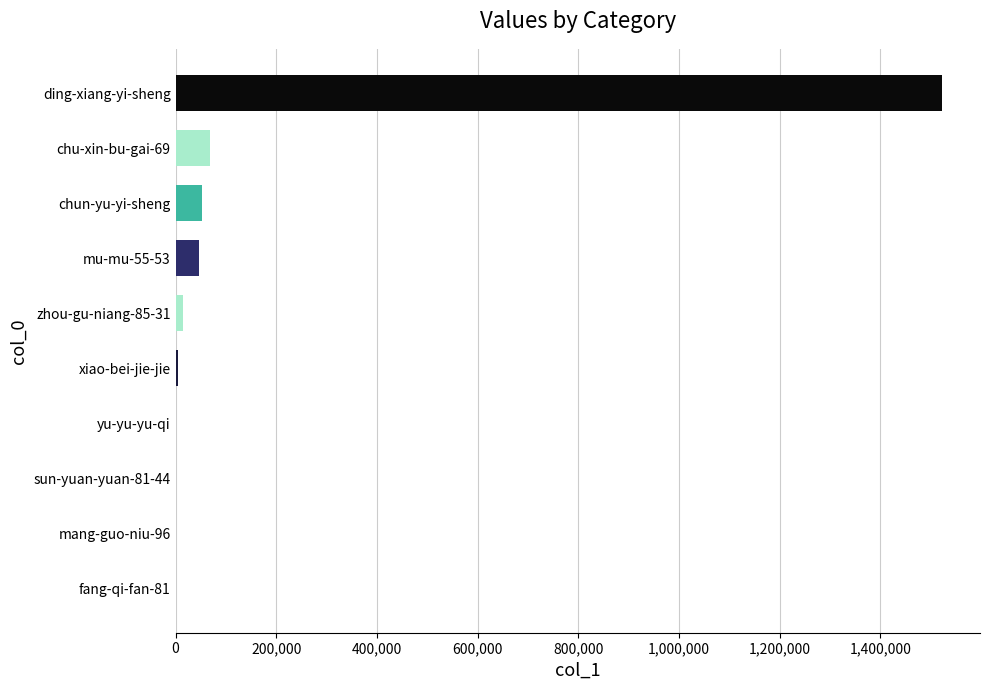

Which category has the highest value across all series?

ding-xiang-yi-sheng